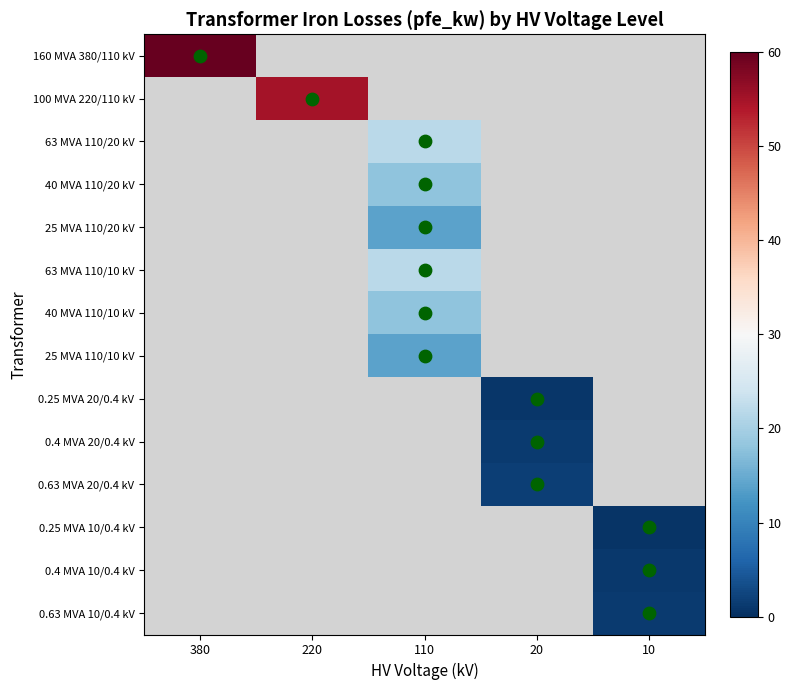

Reading left to right, extract all data points from this chart.

160 MVA 380/110 kV: 380=60.0	220=0.0	110=0.0	20=0.0	10=0.0
100 MVA 220/110 kV: 380=0.0	220=55.0	110=0.0	20=0.0	10=0.0
63 MVA 110/20 kV: 380=0.0	220=0.0	110=22.0	20=0.0	10=0.0
40 MVA 110/20 kV: 380=0.0	220=0.0	110=18.0	20=0.0	10=0.0
25 MVA 110/20 kV: 380=0.0	220=0.0	110=14.0	20=0.0	10=0.0
63 MVA 110/10 kV: 380=0.0	220=0.0	110=22.0	20=0.0	10=0.0
40 MVA 110/10 kV: 380=0.0	220=0.0	110=18.0	20=0.0	10=0.0
25 MVA 110/10 kV: 380=0.0	220=0.0	110=14.0	20=0.0	10=0.0
0.25 MVA 20/0.4 kV: 380=0.0	220=0.0	110=0.0	20=0.8	10=0.0
0.4 MVA 20/0.4 kV: 380=0.0	220=0.0	110=0.0	20=1.4	10=0.0
0.63 MVA 20/0.4 kV: 380=0.0	220=0.0	110=0.0	20=1.6	10=0.0
0.25 MVA 10/0.4 kV: 380=0.0	220=0.0	110=0.0	20=0.0	10=0.6
0.4 MVA 10/0.4 kV: 380=0.0	220=0.0	110=0.0	20=0.0	10=0.9
0.63 MVA 10/0.4 kV: 380=0.0	220=0.0	110=0.0	20=0.0	10=1.2